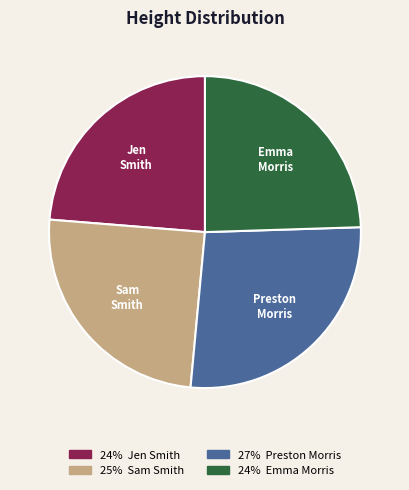

Which slice is the largest?

Preston Morris